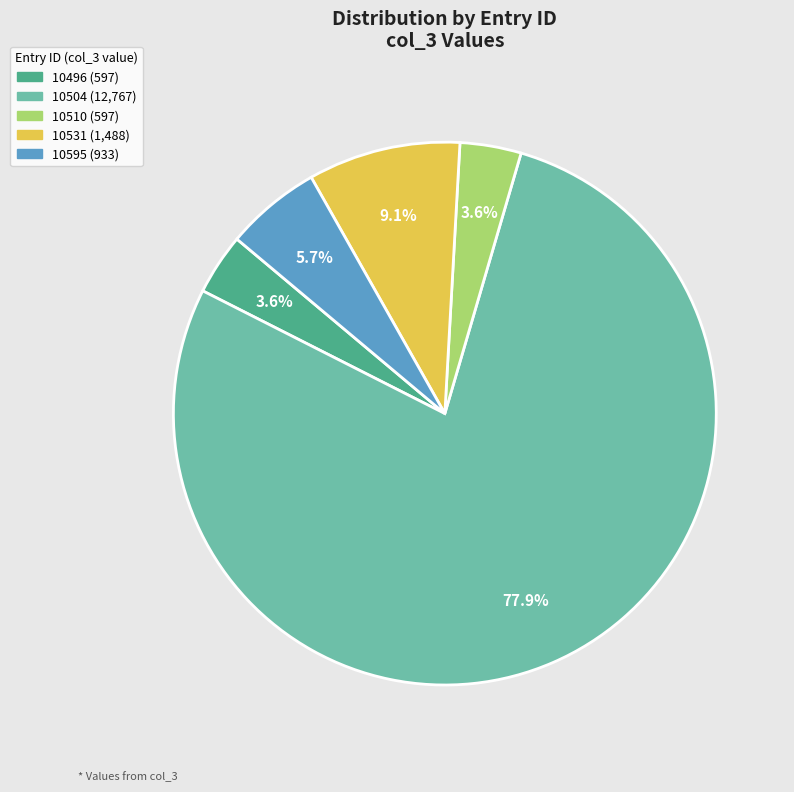

Is there any slice that represents more than half of the pie?

Yes